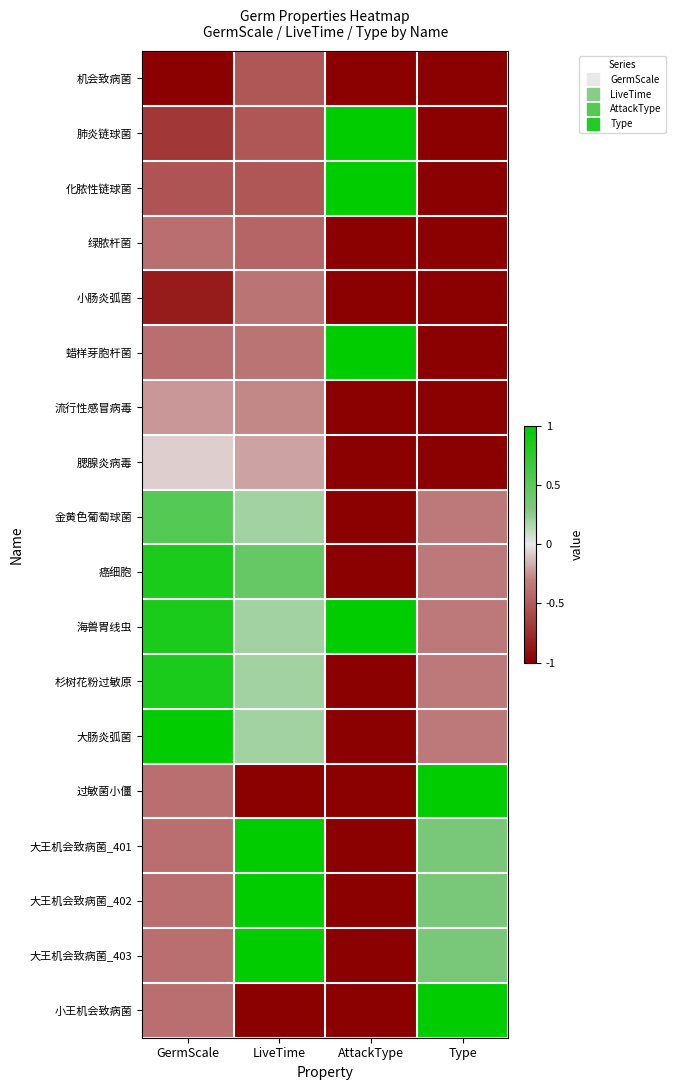

At which category is the sum across all series the highest?

LiveTime